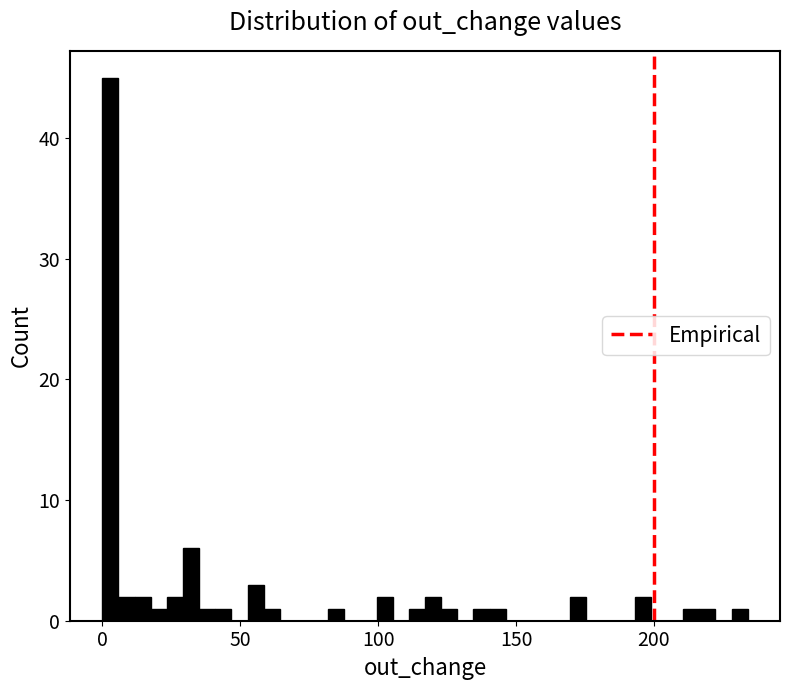

Around what value on the x-axis is the tallest bar? Give the approximate position of its centre, as read against the axis.

5